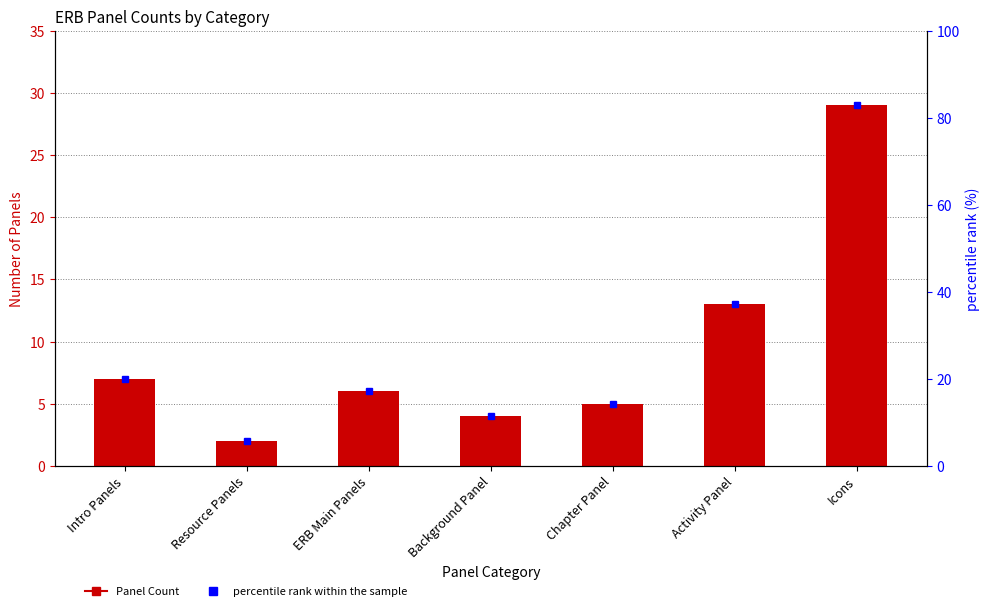

The value of Panel Count at Background Panel is 4.0. True or false?

True